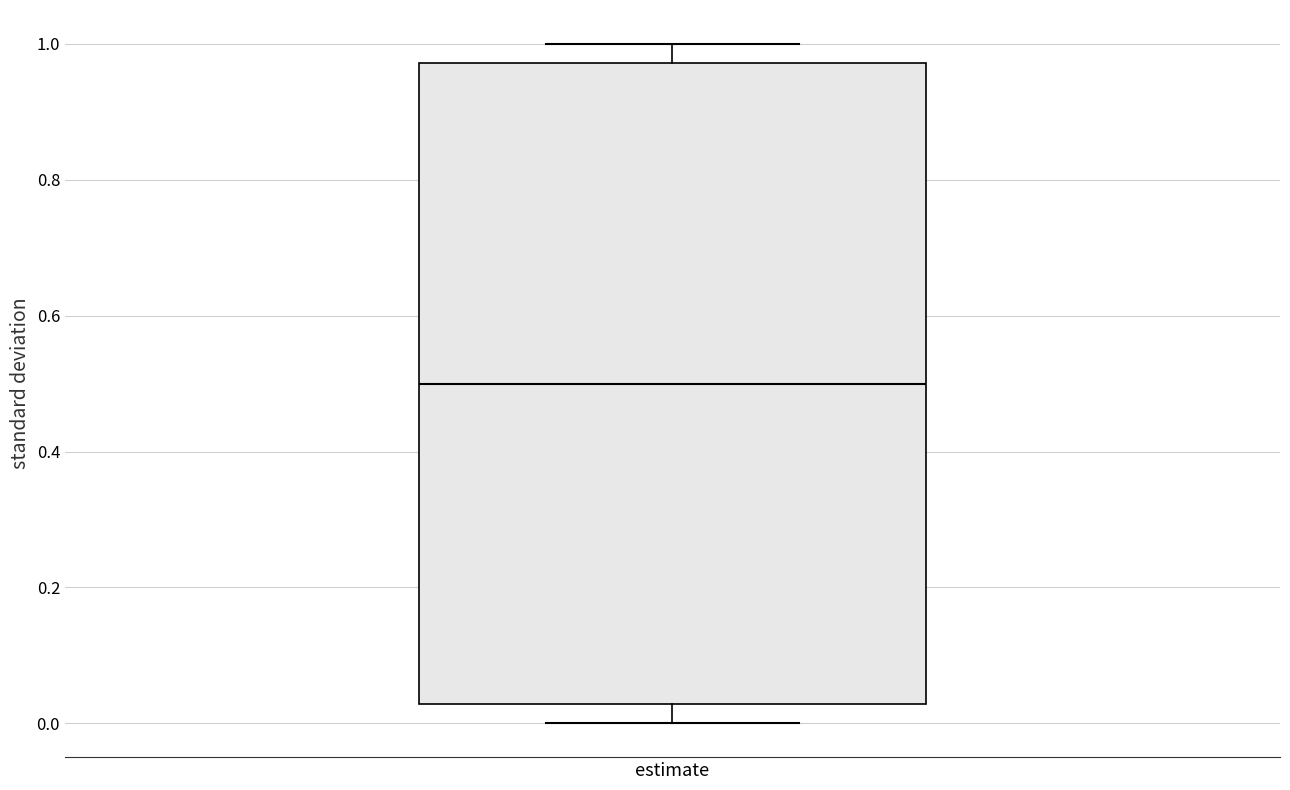

Transcribe this box plot: give where the median line is, the range the box spans, and where the two whiskers end, as read against the y-axis. The values are not printed on the chart, so give them approximately, as read against the axis.

median 0.50, box 0.02 to 0.98, whiskers 0.00 to 1.00